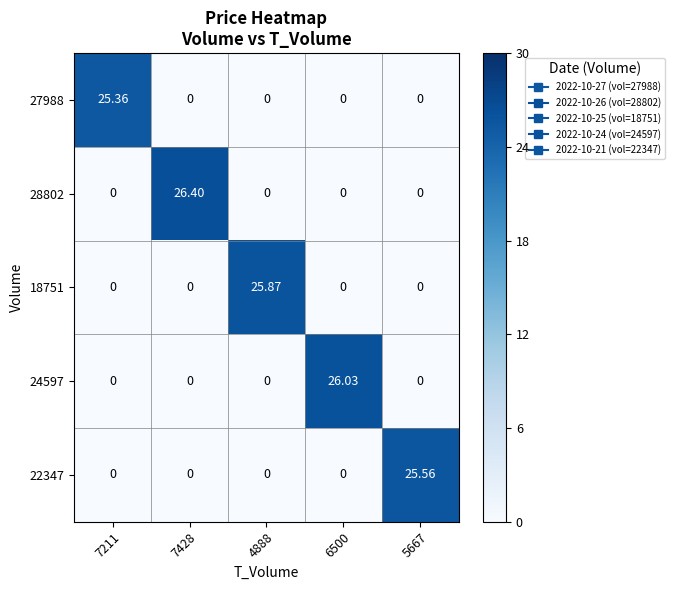

Reading right to left, what are all the values shown in this chart?

27988: 5667=0.0	6500=0.0	4888=0.0	7428=0.0	7211=25.4
28802: 5667=0.0	6500=0.0	4888=0.0	7428=26.4	7211=0.0
18751: 5667=0.0	6500=0.0	4888=25.9	7428=0.0	7211=0.0
24597: 5667=0.0	6500=26.0	4888=0.0	7428=0.0	7211=0.0
22347: 5667=25.6	6500=0.0	4888=0.0	7428=0.0	7211=0.0